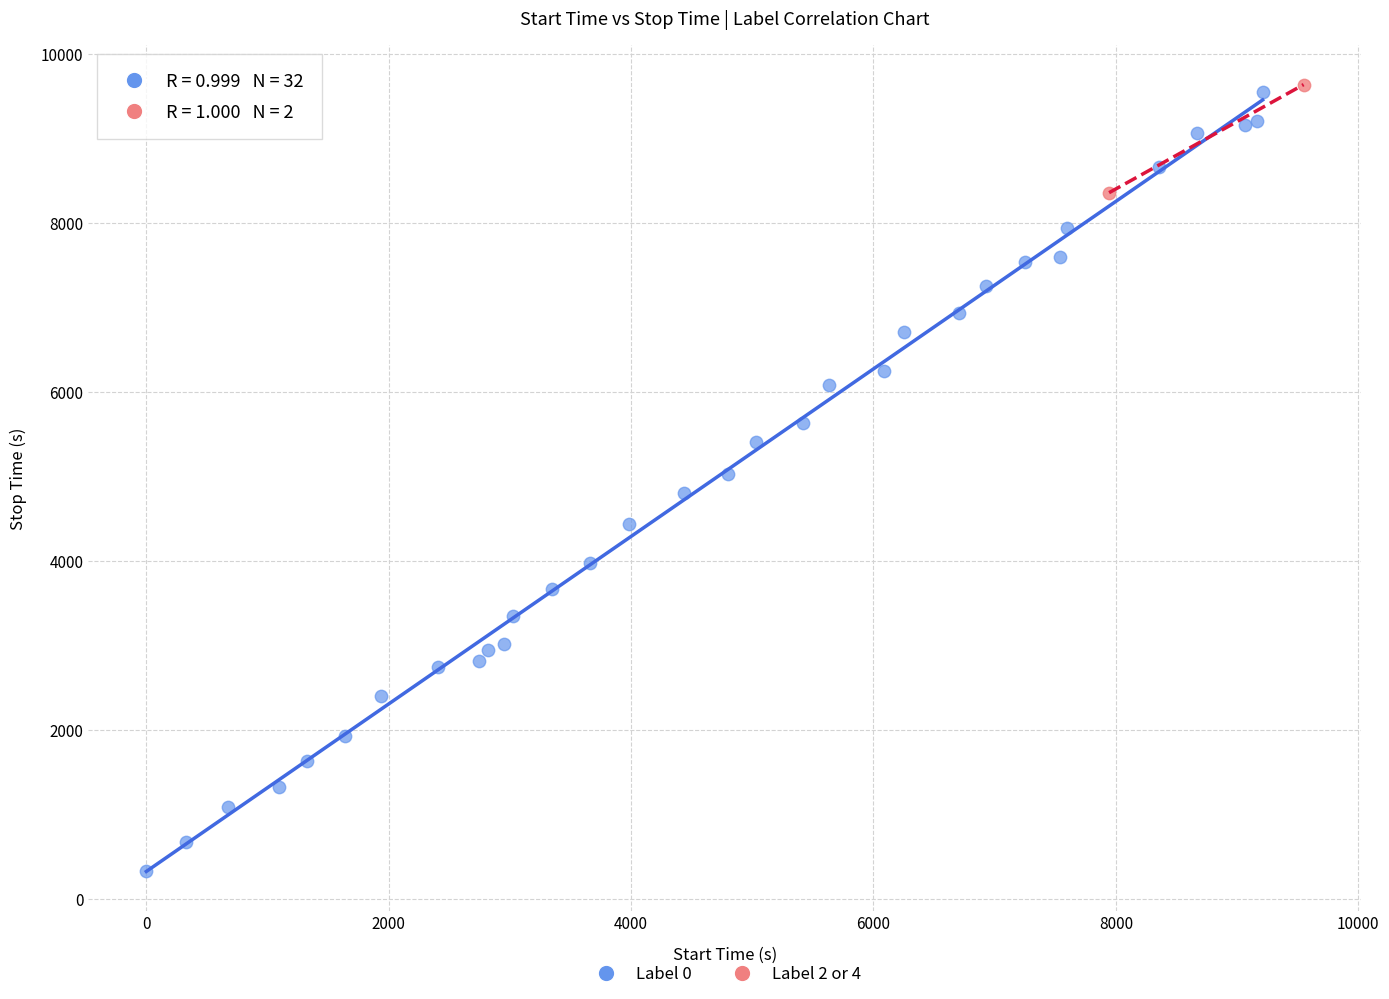

What are all the series names shown in the legend?

Label 0, Label 2 or 4